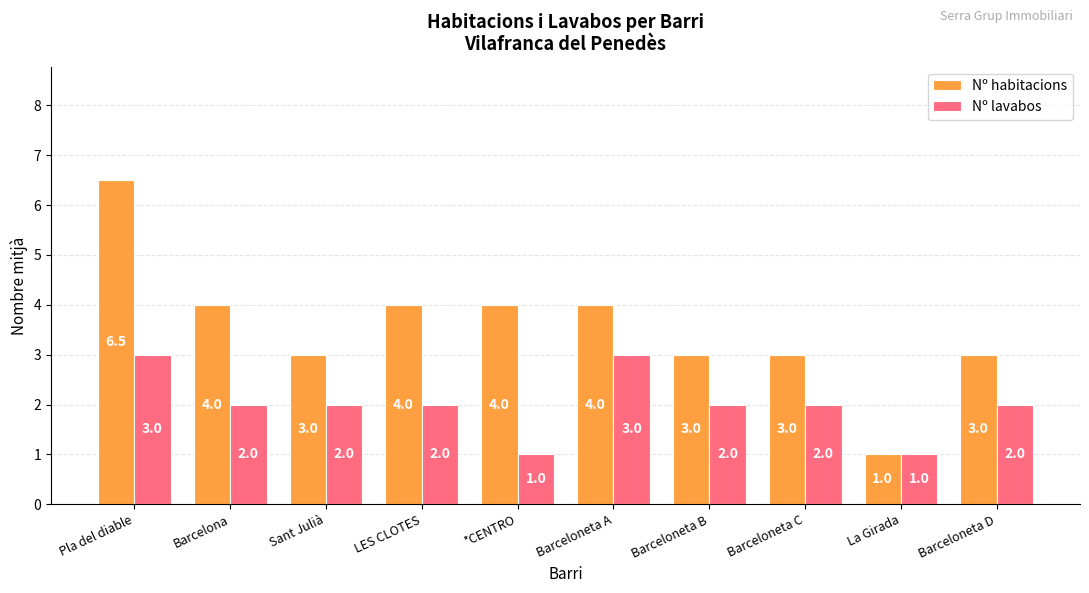

What is the maximum value shown in the chart?

6.5